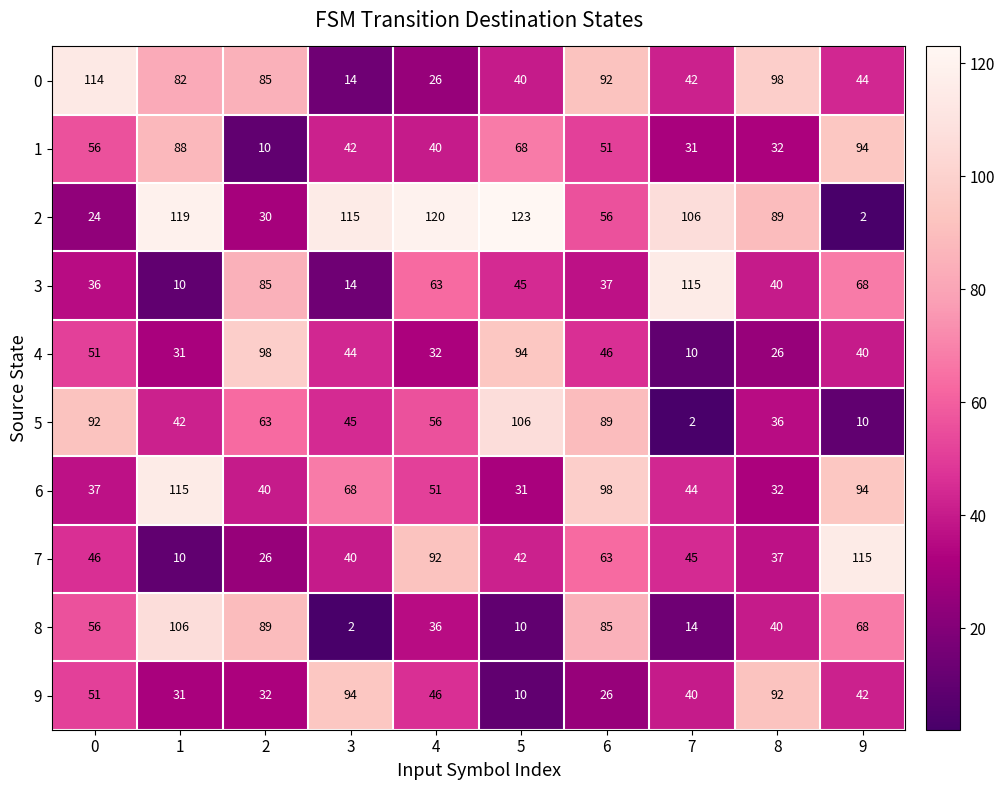

What is the sum of the 4 values at 7 and 0?

61